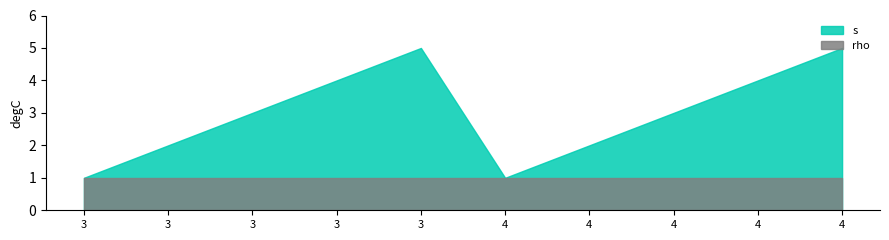

How many s values are between 2 and 4?

6